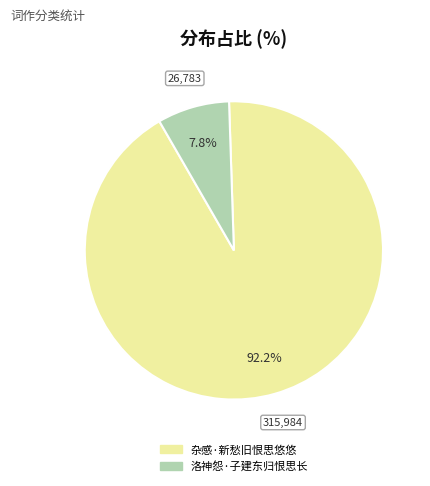

What is the total percentage of 杂感·新愁旧恨思悠悠 and 洛神怨·子建东归恨思长?

100.0%